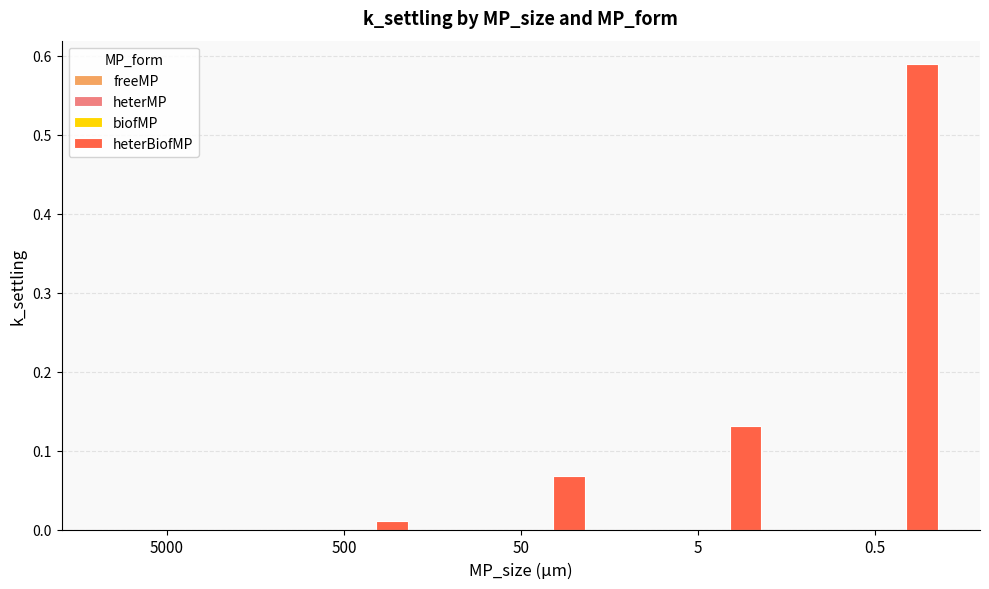

How many categories are shown in the chart?

5